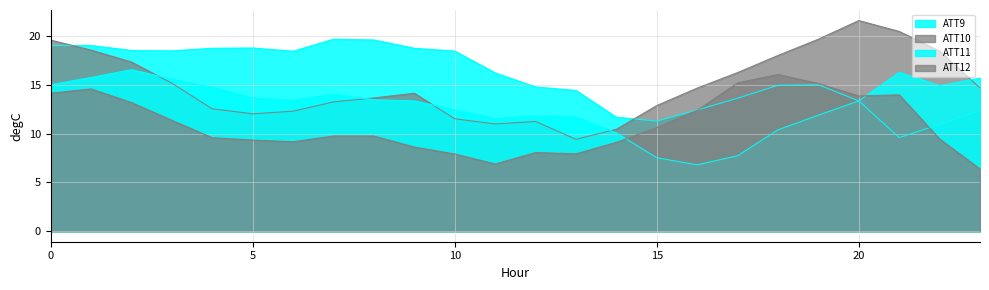

Reading left to right, list all the values displayed in this chart.

ATT9: 19.0	19.1	18.5	18.5	18.8	18.8	18.5	19.7	19.6	18.8	18.5	16.2	14.8	14.4	11.7	11.3	12.4	13.6	15.0	15.0	13.4	9.6	10.9	12.4
ATT10: 19.6	18.6	17.4	15.2	12.6	12.0	12.3	13.3	13.7	14.2	11.5	11.0	11.3	9.4	10.5	12.9	14.7	16.3	18.0	19.7	21.6	20.5	18.5	14.7
ATT11: 15.0	15.8	16.6	15.6	14.8	13.7	13.4	14.1	13.5	13.4	12.5	11.6	11.8	11.7	10.1	7.5	6.8	7.7	10.4	11.9	13.4	16.3	14.9	15.7
ATT12: 14.2	14.6	13.2	11.4	9.6	9.4	9.2	9.8	9.8	8.6	7.9	6.9	8.1	7.9	9.1	10.6	12.4	15.2	16.1	15.2	13.9	14.0	9.5	6.4